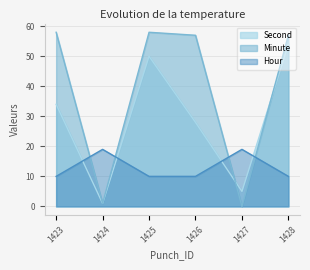

What is the spread (max minus min) of values at 1426?

47